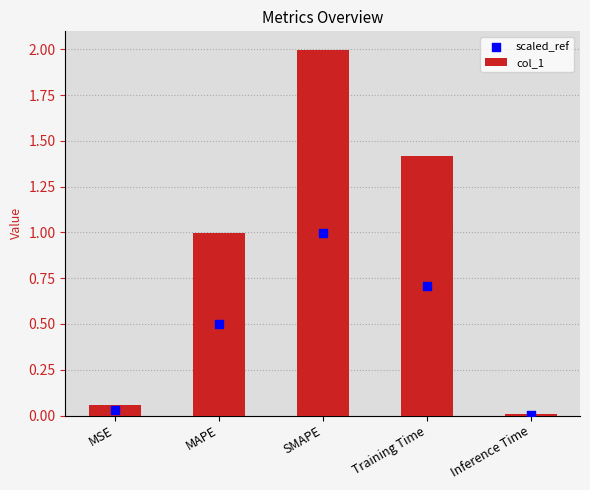

What is the total value across all series at MSE?

0.1